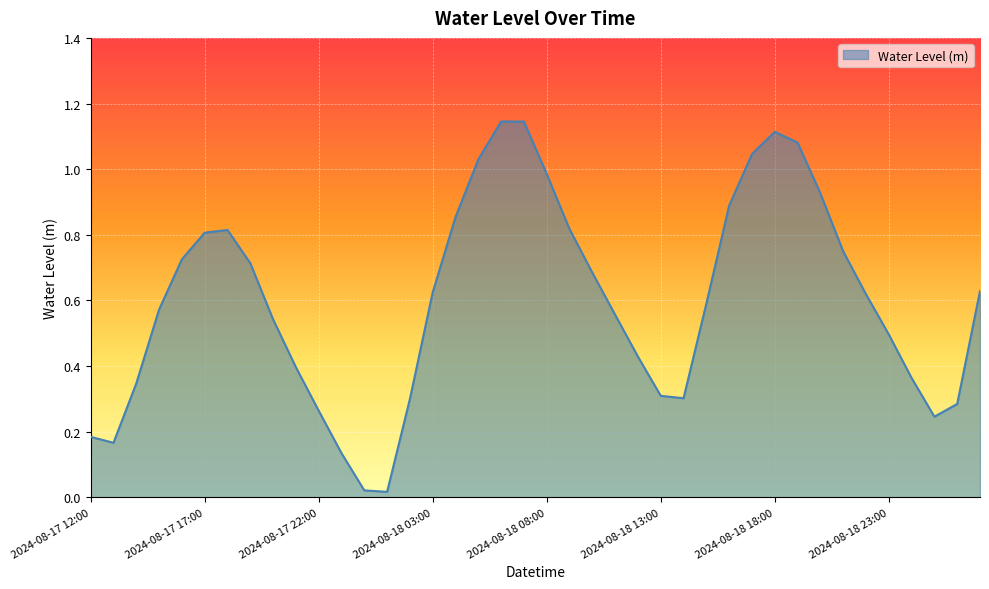

What is the label of the 15th point from the right?

2024-08-18 13:00